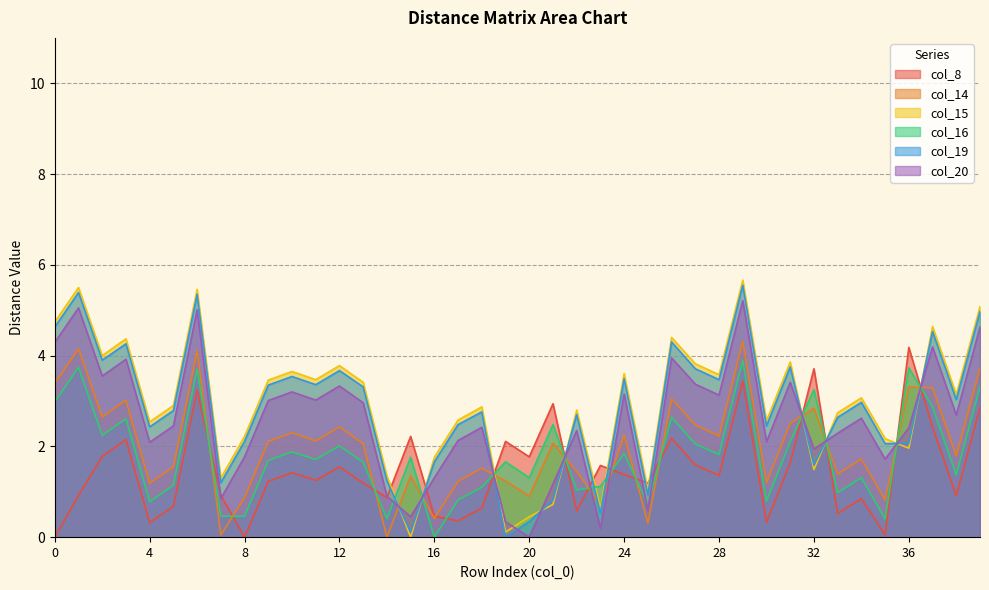

Which category has the highest value in the col_19 series?

29